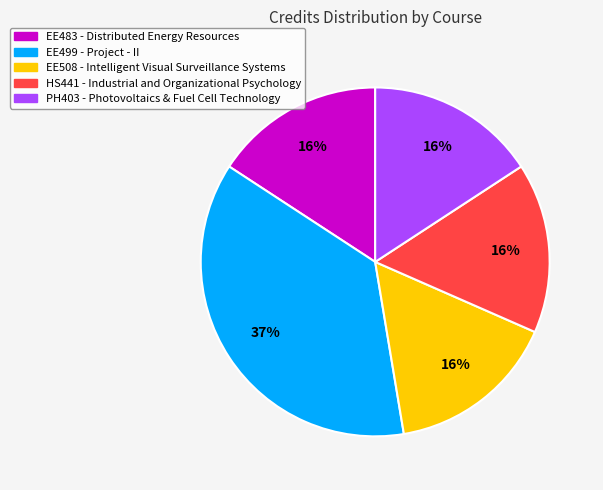

What percentage is the PH403 - Photovoltaics & Fuel Cell Technology slice, to the nearest percent?

16%